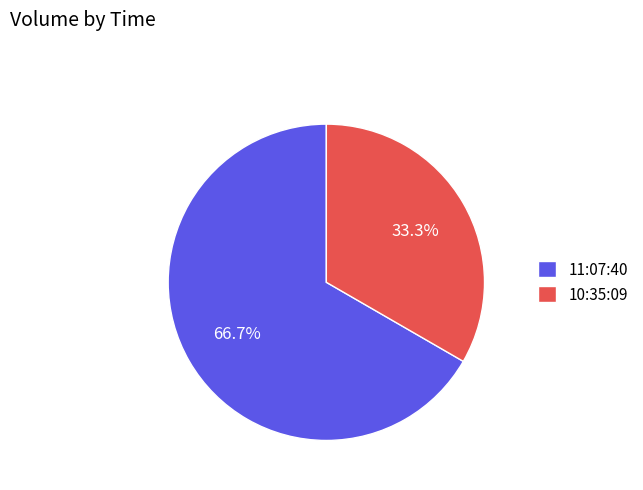

Does 11:07:40 represent more than half of the total?

Yes